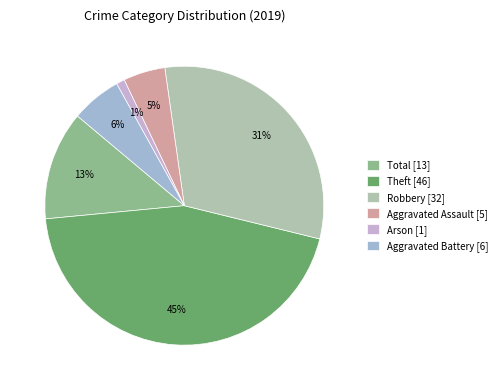

What percentage is the Arson slice, to the nearest percent?

1%